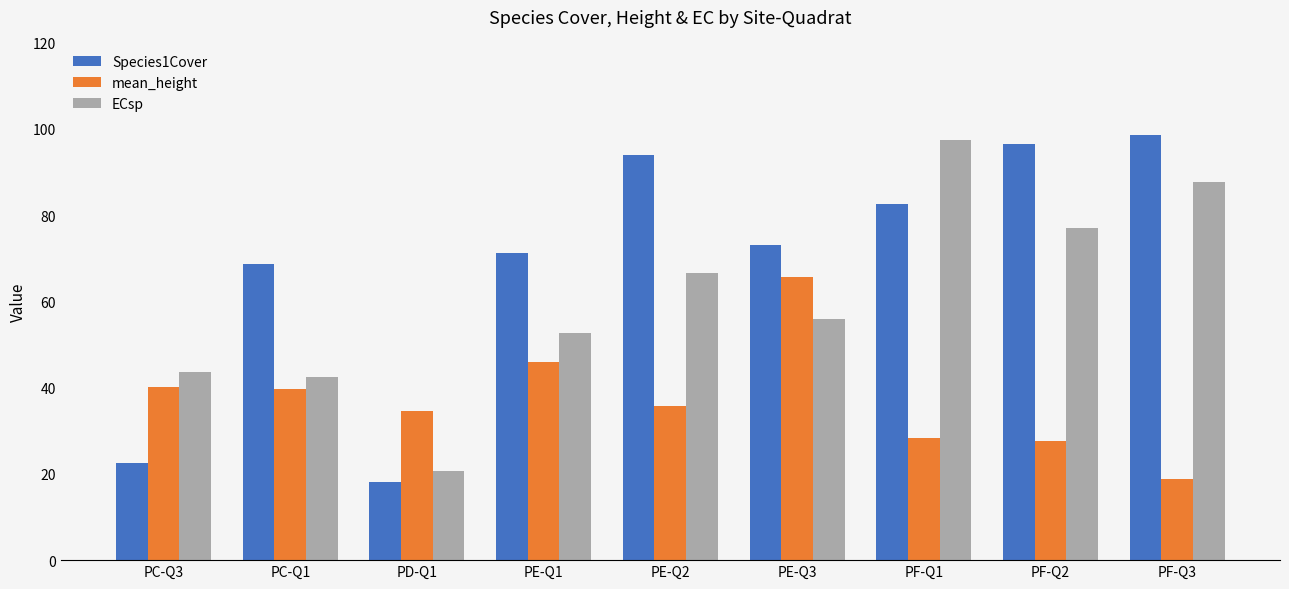

How many bars are there in total?

27